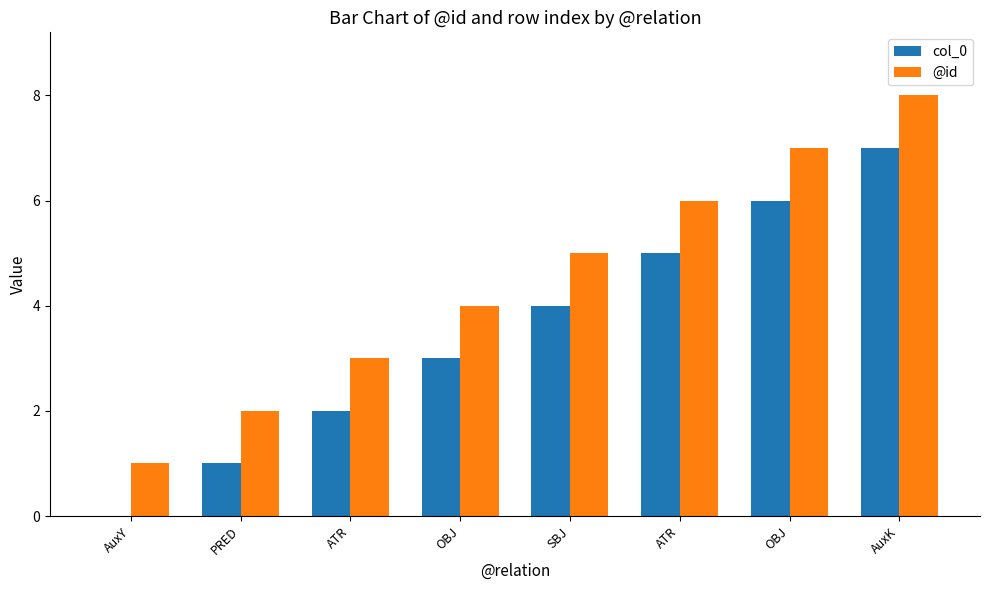

What is the label of the 8th bar from the left?

AuxK